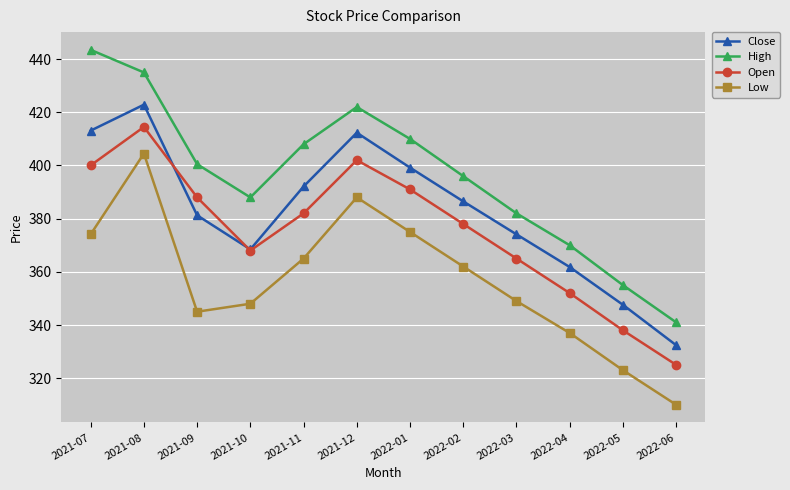

Is the value of Low at 2022-05 greater than the value of High at 2022-01?

No